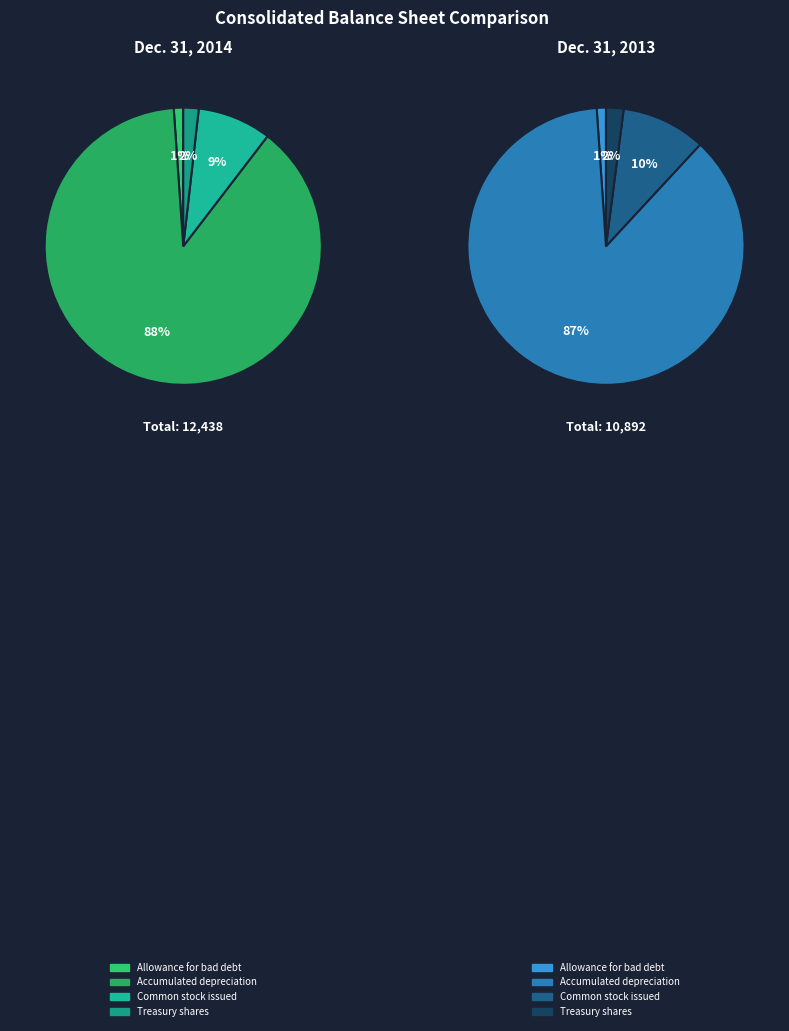

What is the difference between the highest and lowest values at Allowance for bad debt?

20